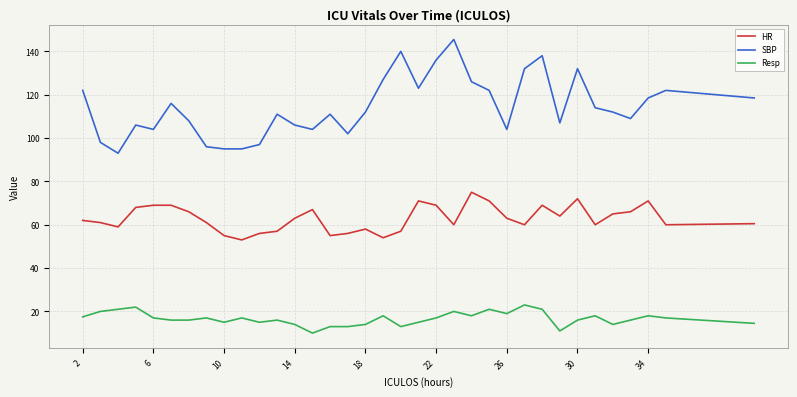

True or false: SBP and Resp cross at least once.

False